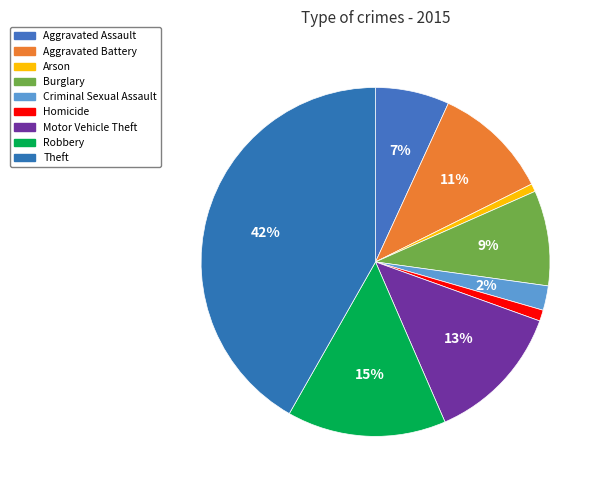

What is the smallest slice in the pie chart?

Arson